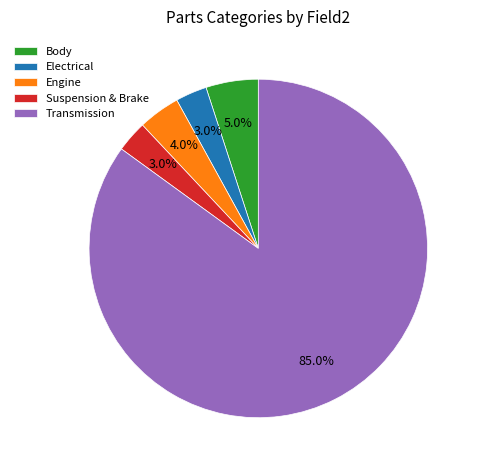

What portion of the pie excludes Transmission?

15.0%